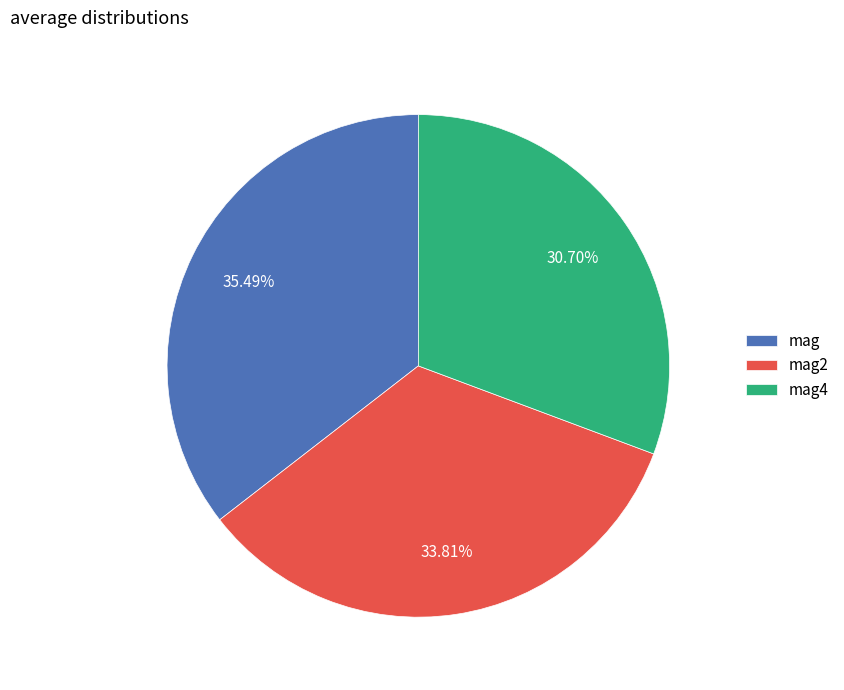

How many segments does this pie chart have?

3